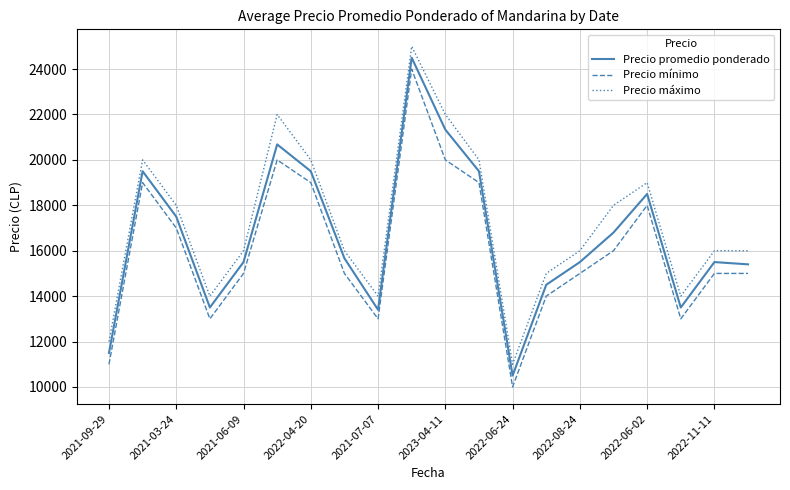

How many lines are shown in the chart?

3